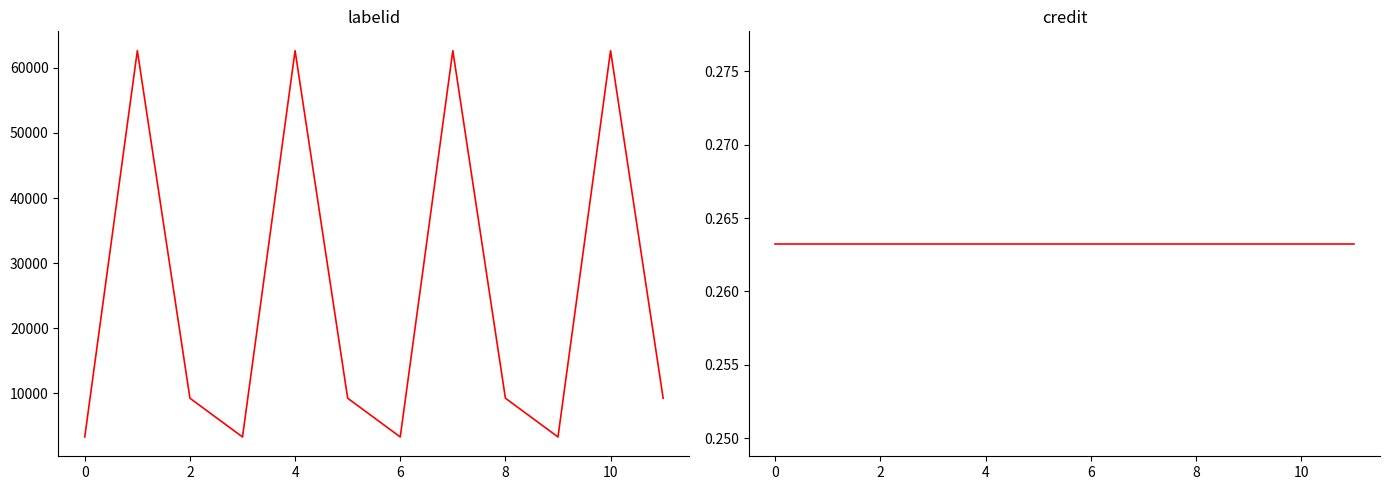

What is the minimum value shown in the chart?

0.3